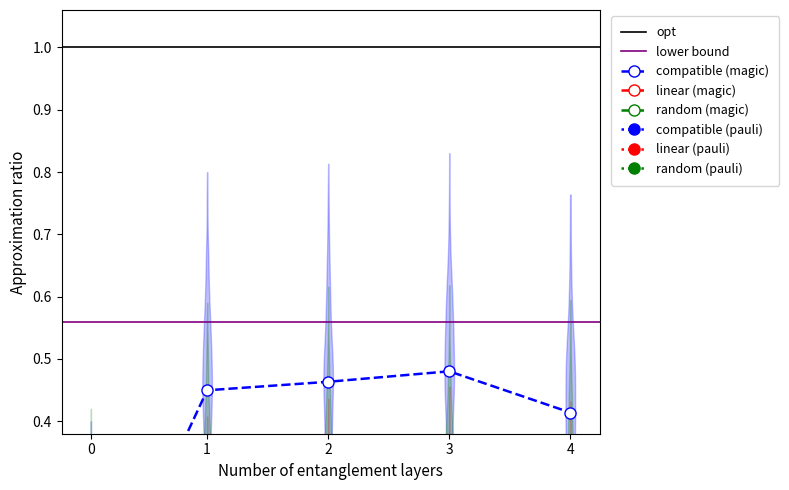

Does the chart display data point markers on the line(s)?

Yes